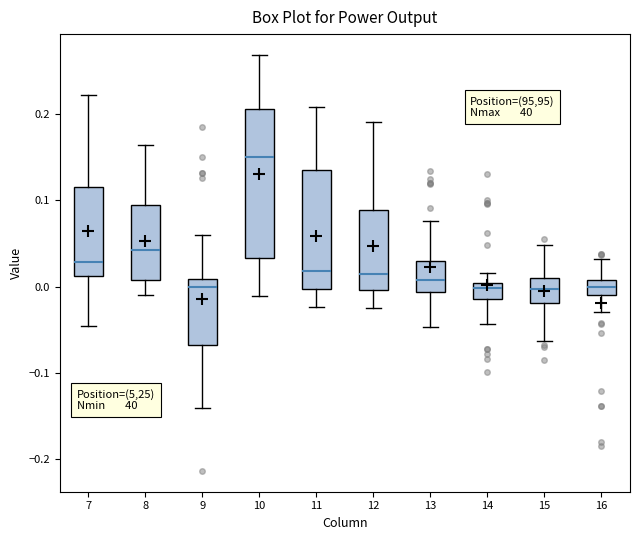

Comparing the boxes themselves (not the whiskers), which one is the tallest?

10